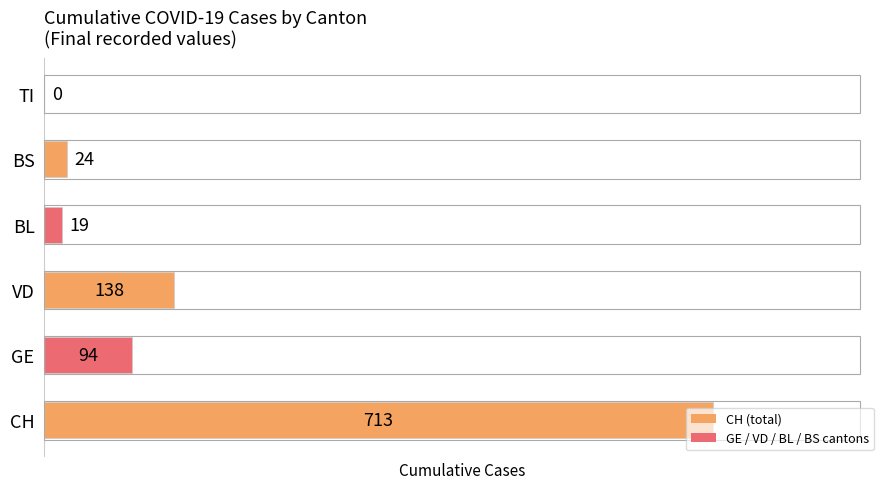

What is the sum of the values at VD and GE?

232